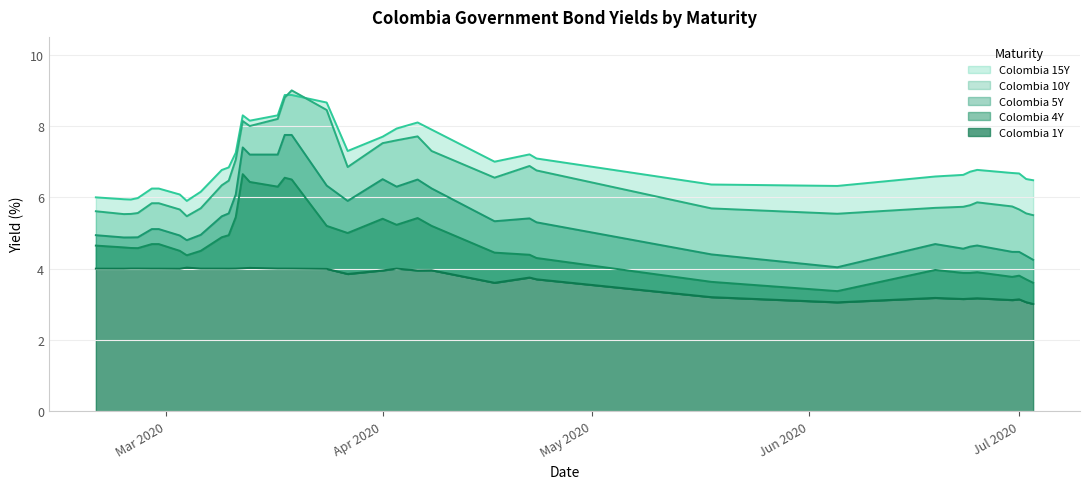

What is the smallest value displayed?

3.0